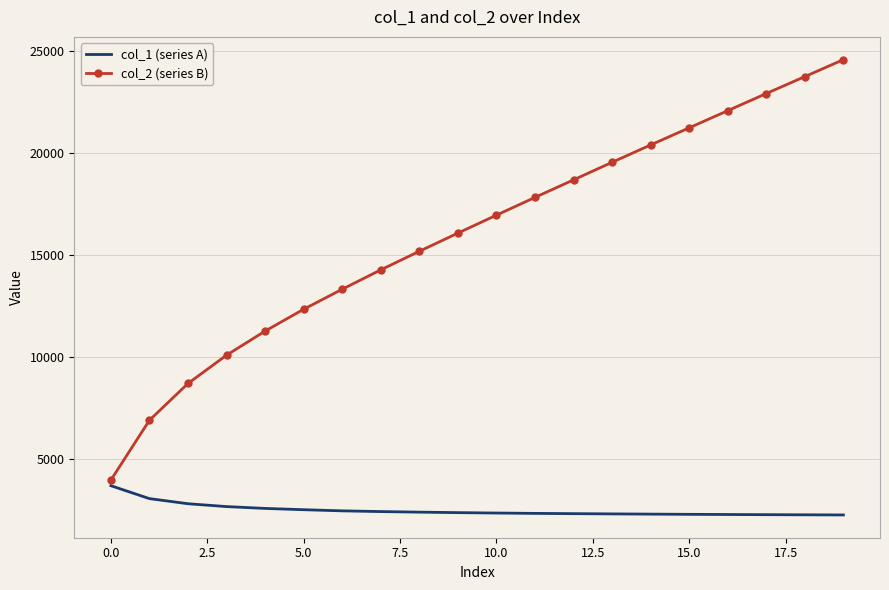

True or false: col_2 (series B) has more than 1 interior local peaks.

False